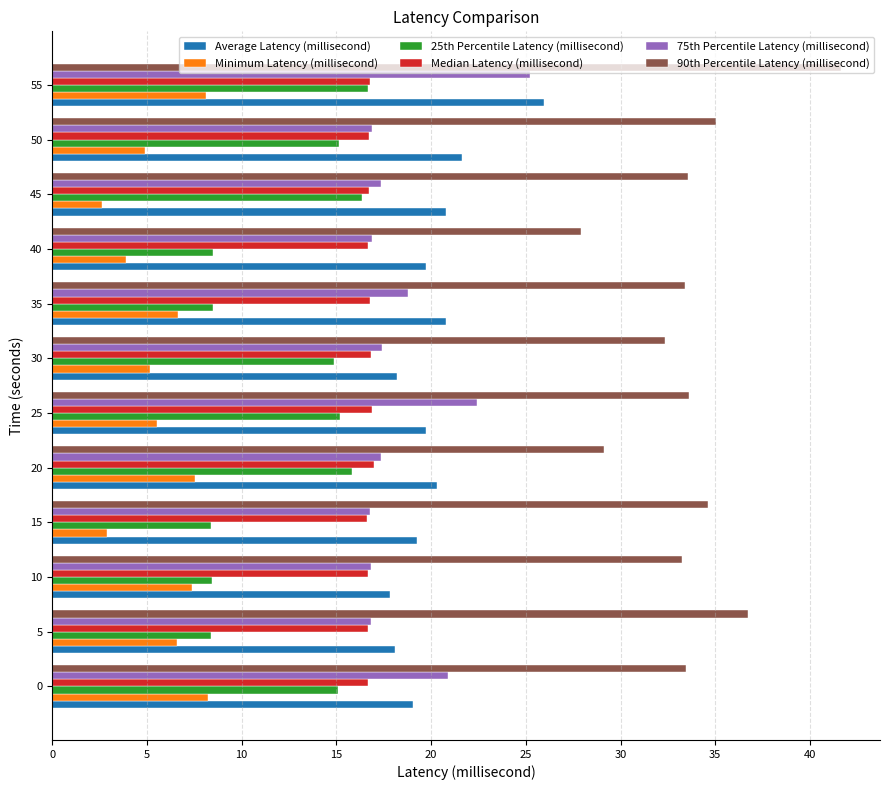

What is the total value across all series at 5?

103.3